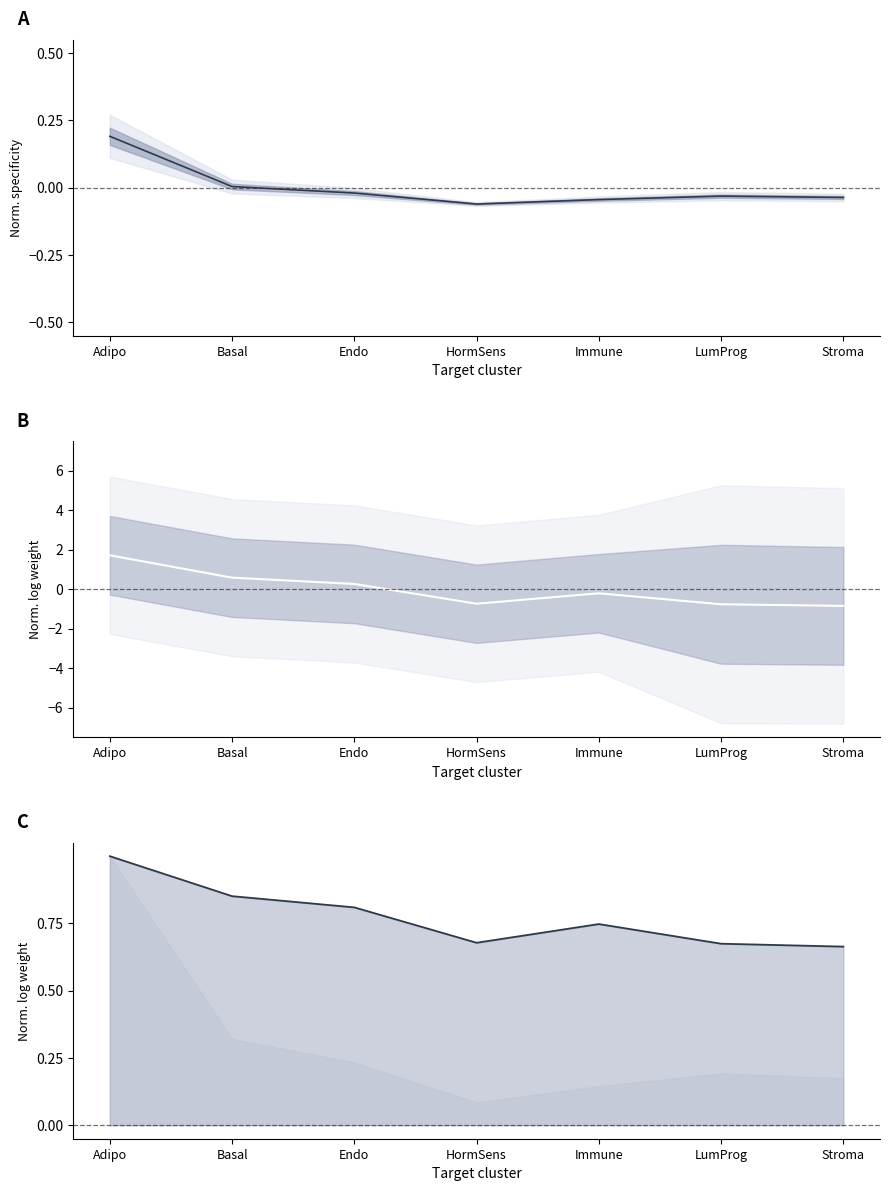

Is this an area chart (filled region under the line)?

No